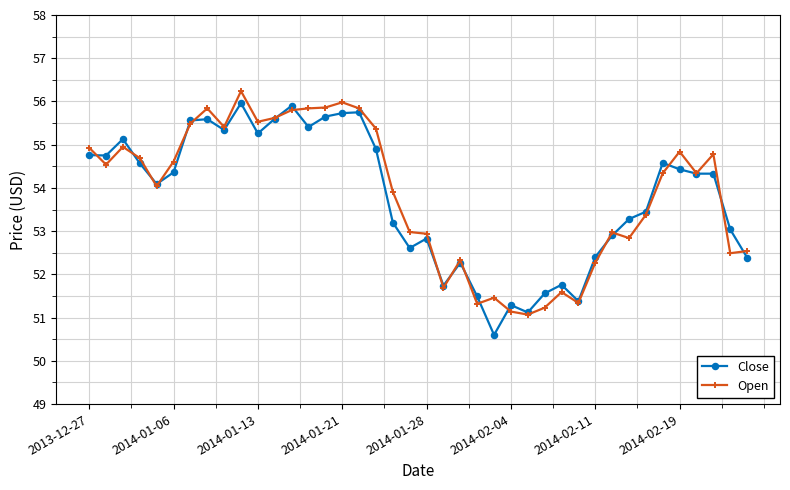

What is the value of the Close point at the 32nd from the left?

52.9